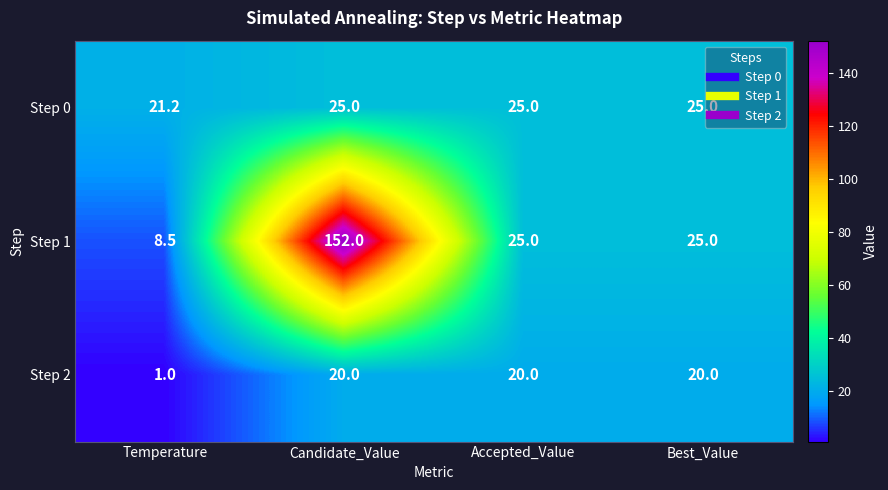

How many Step 0 values are between 25 and 26?

3